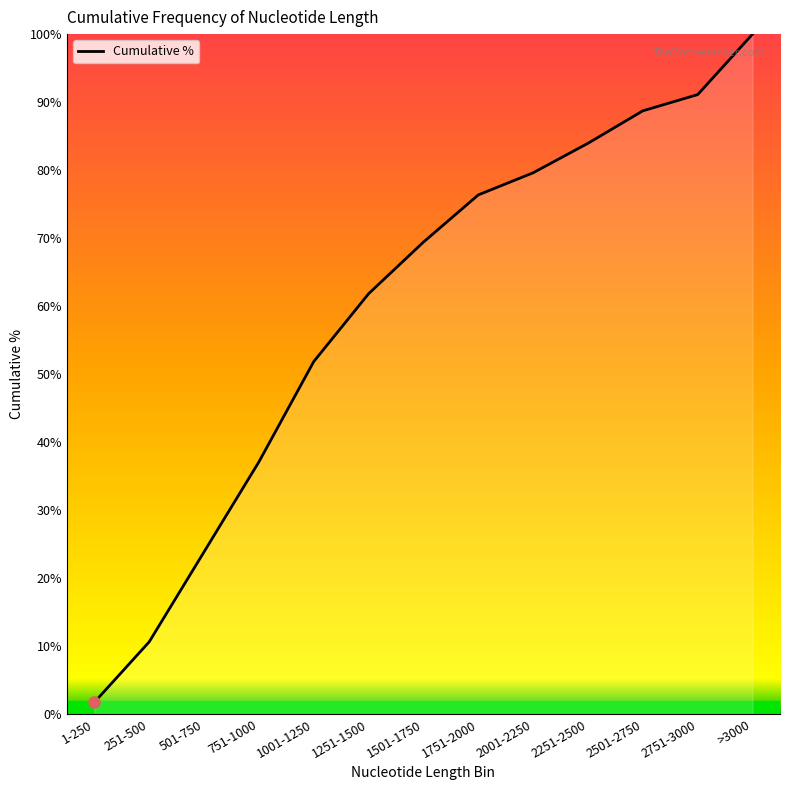

Which category has the lowest value across all series?

1-250